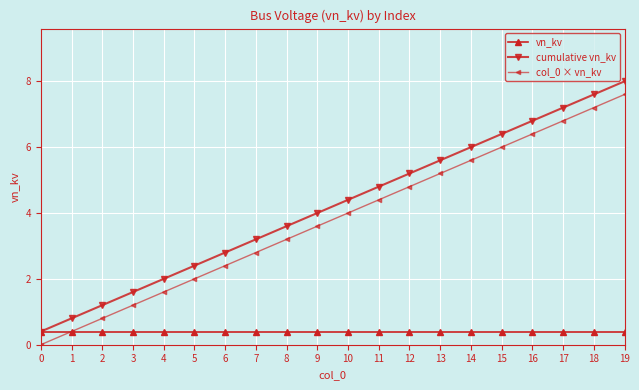

What is the sum of the vn_kv values at 9 and 5?

0.8